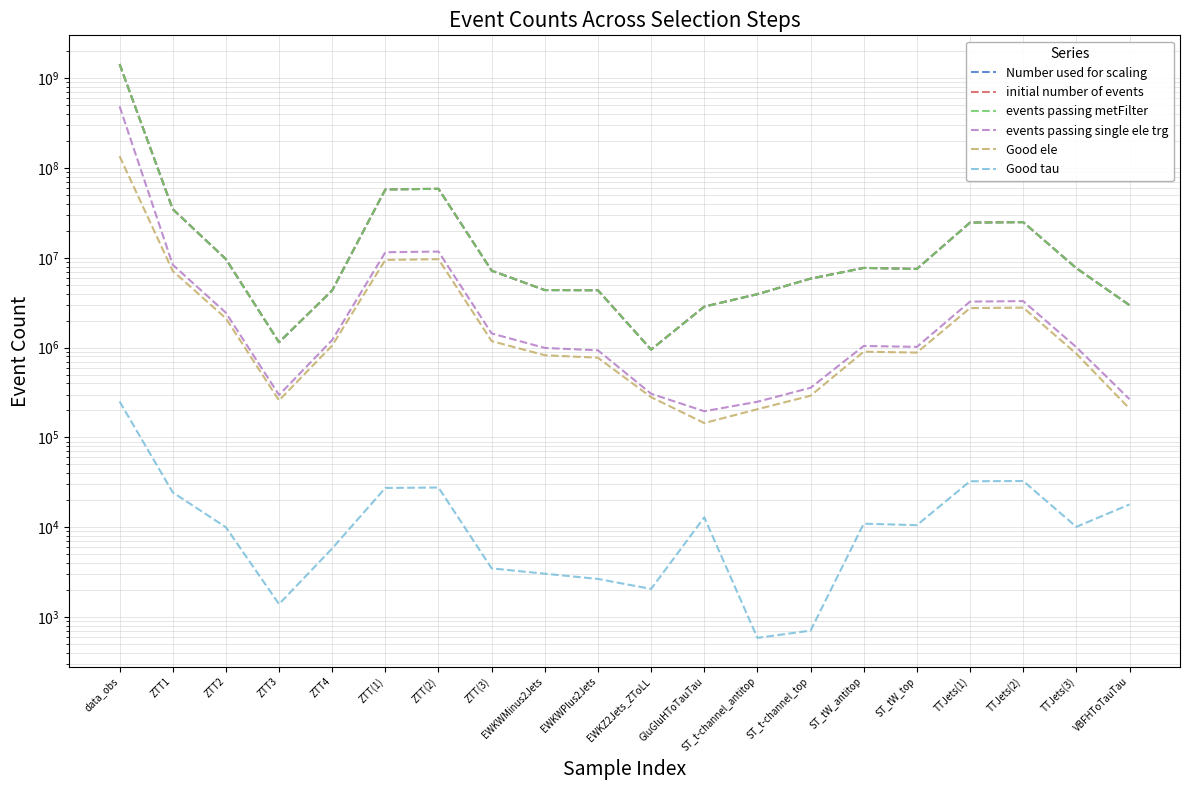

How many lines are shown in the chart?

6